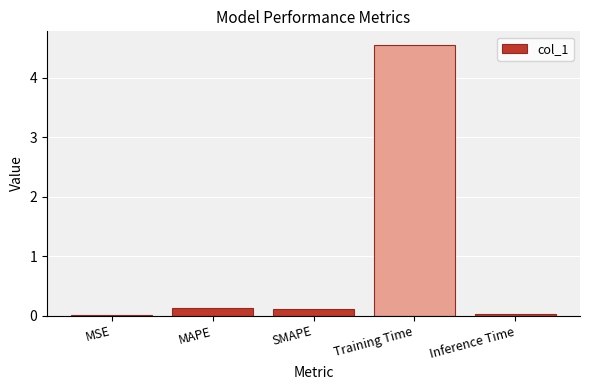

What is the maximum value shown in the chart?

4.6